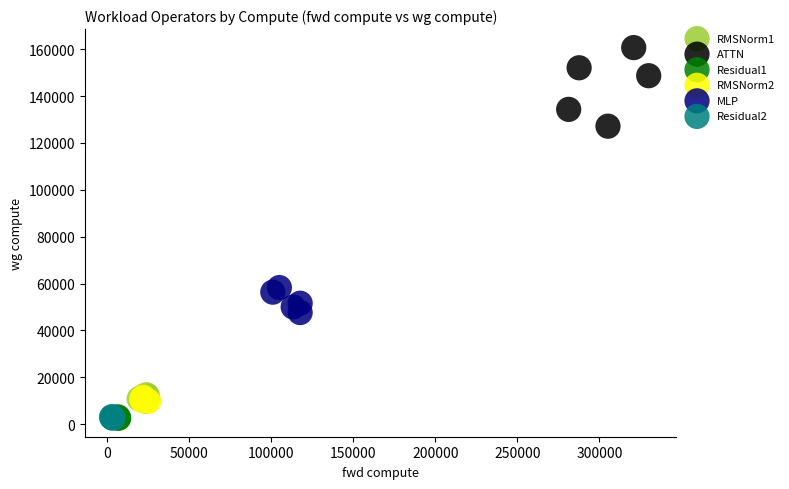

What are all the series names shown in the legend?

RMSNorm1, ATTN, Residual1, RMSNorm2, MLP, Residual2